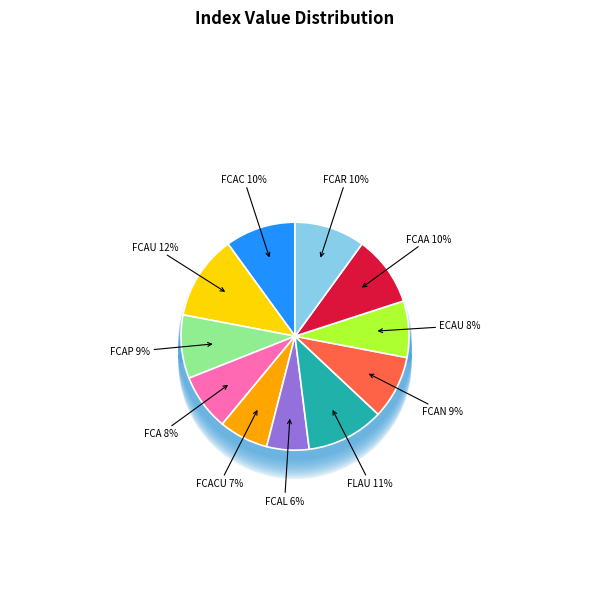

Is there a majority slice in this chart?

No